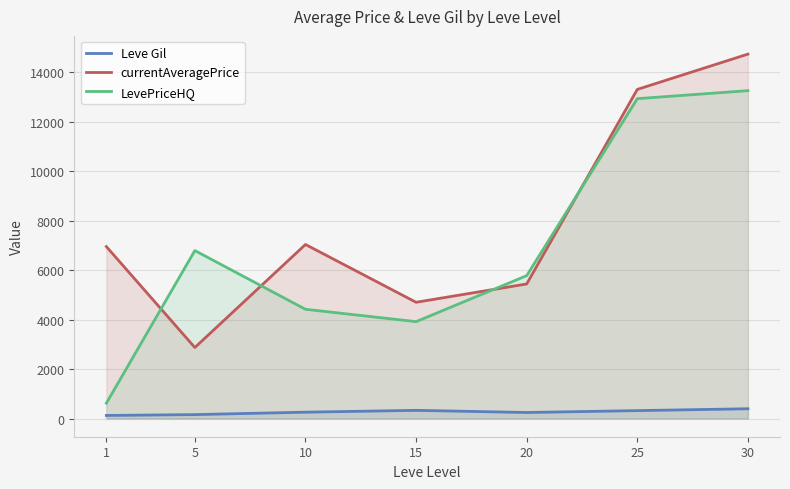

Which series has the largest total across all categories?

currentAveragePrice